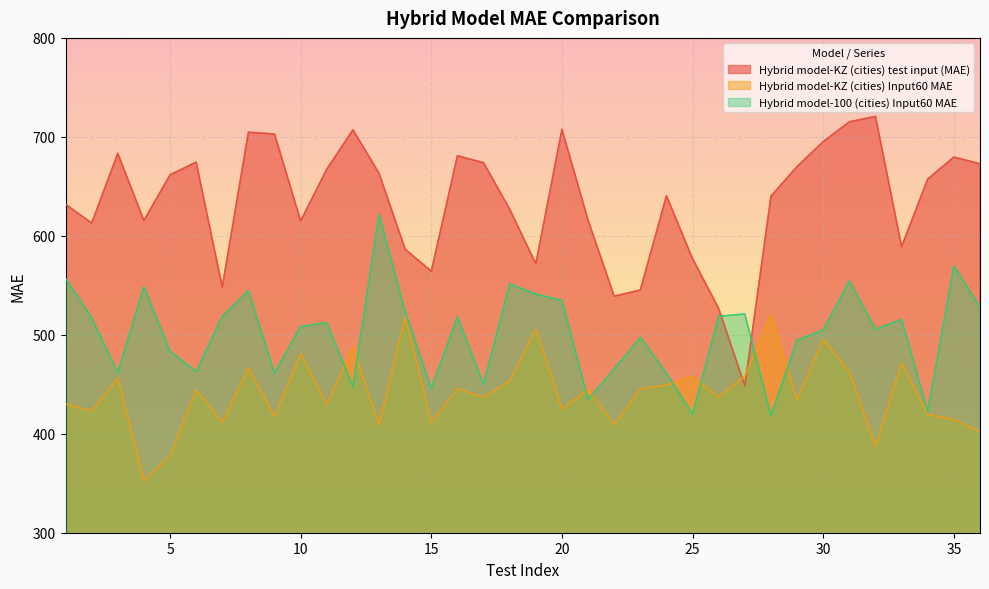

Rank the categories by Hybrid model-KZ (cities) Input60 MAE value from lowest to highest.

4, 5, 32, 36, 13, 22, 15, 7, 35, 9, 34, 2, 20, 11, 1, 29, 17, 26, 6, 21, 23, 16, 24, 18, 3, 25, 27, 31, 8, 33, 10, 12, 30, 19, 14, 28